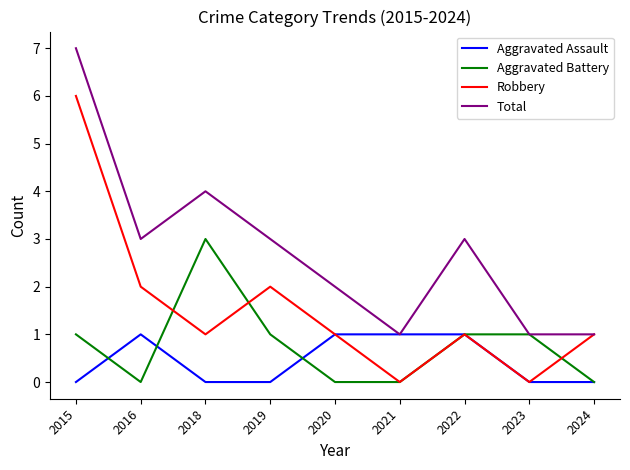

Is the value of Aggravated Battery at 2021 greater than the value of Total at 2021?

No